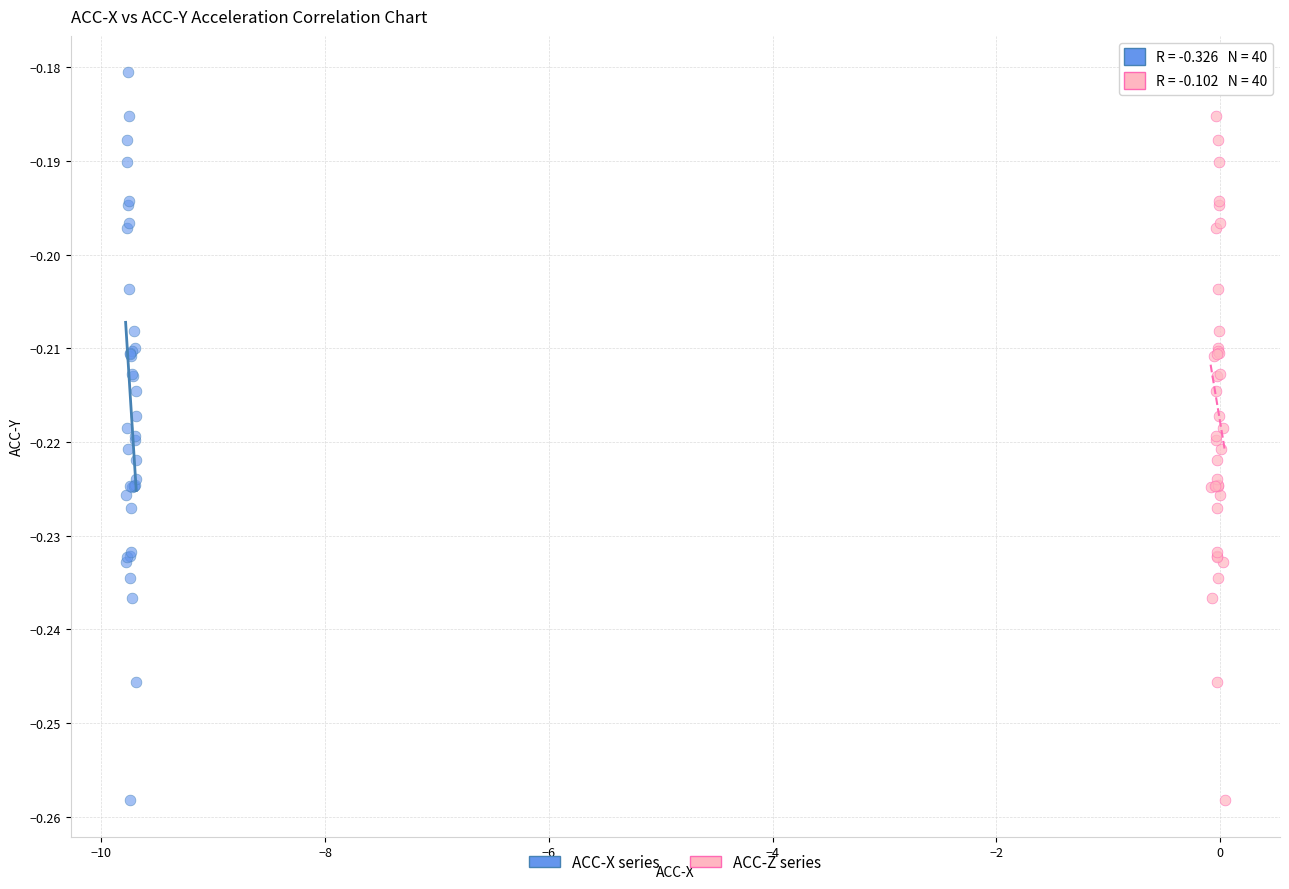

What are all the series names shown in the legend?

ACC-X series, ACC-Z series